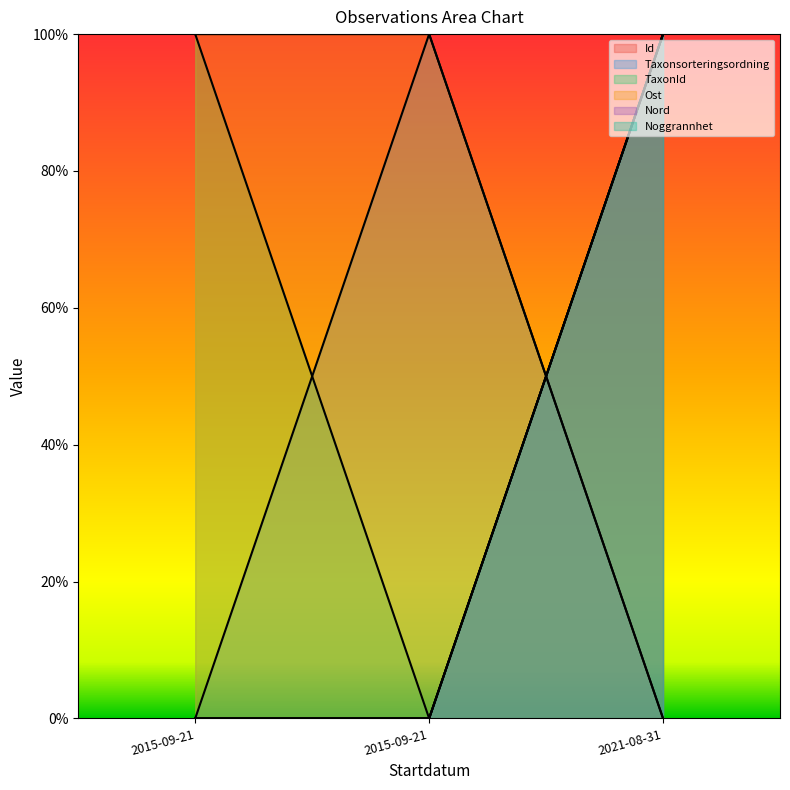

Reading left to right, extract all data points from this chart.

Id: 0.0	0.0	100.0
Taxonsorteringsordning: 0.0	100.0	0.0
TaxonId: 100.0	0.0	100.0
Ost: 0.0	0.0	100.0
Nord: 100.0	100.0	0.0
Noggrannhet: 0.0	0.0	100.0